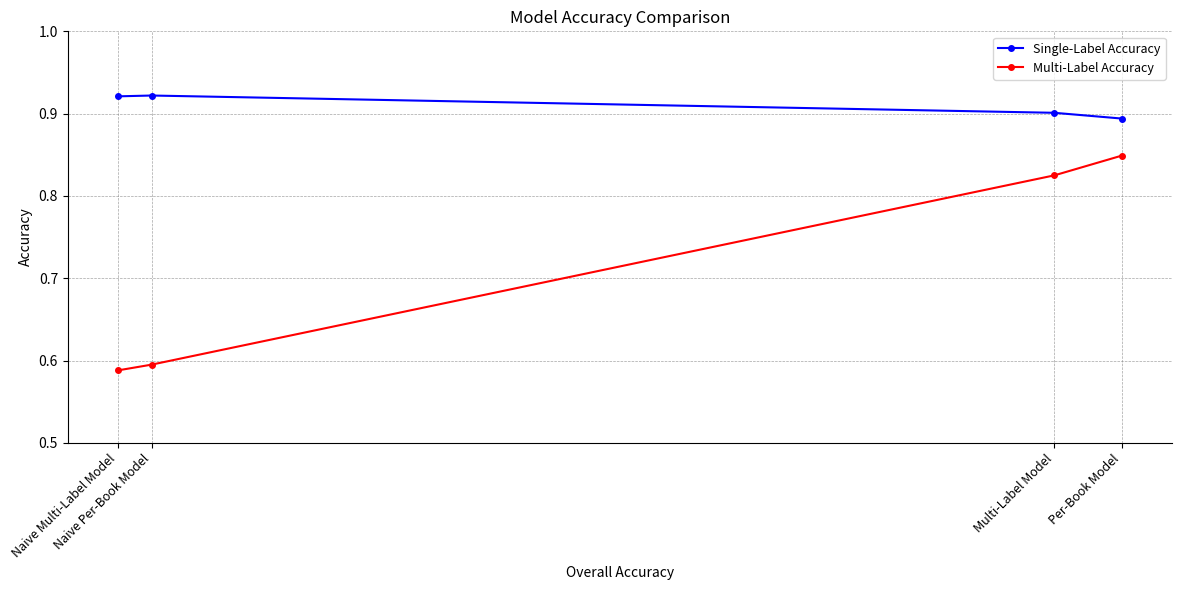

Rank the series by their average value, from highest to lowest.

Single-Label Accuracy, Multi-Label Accuracy